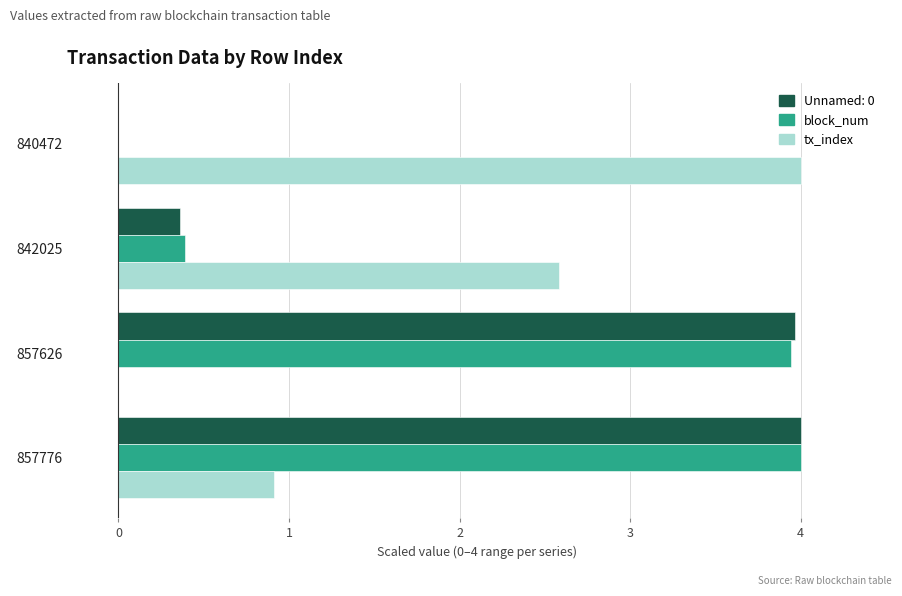

What is the sum of all Unnamed: 0 values?

8.3